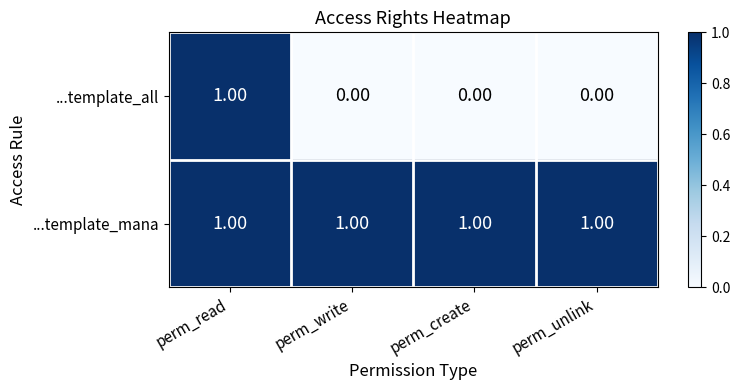

How many series are shown in this chart?

2